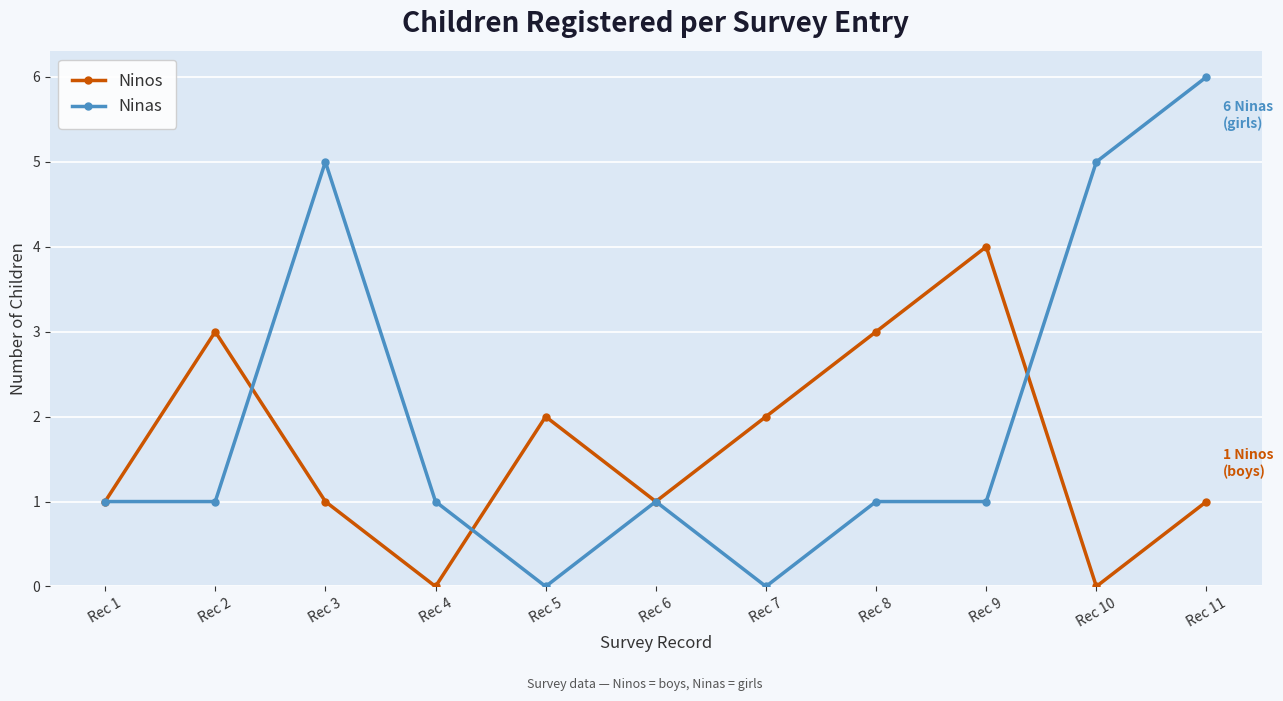

Reading left to right, extract all data points from this chart.

Ninos: Rec 1=1	Rec 2=3	Rec 3=1	Rec 4=0	Rec 5=2	Rec 6=1	Rec 7=2	Rec 8=3	Rec 9=4	Rec 10=0	Rec 11=1
Ninas: Rec 1=1	Rec 2=1	Rec 3=5	Rec 4=1	Rec 5=0	Rec 6=1	Rec 7=0	Rec 8=1	Rec 9=1	Rec 10=5	Rec 11=6